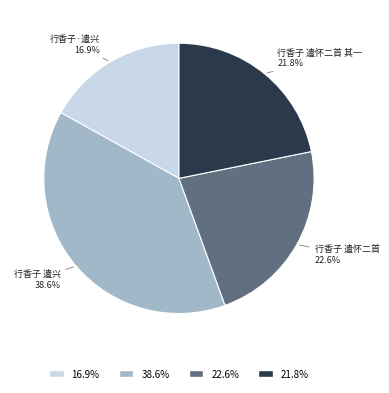

Does any single category account for the majority?

No